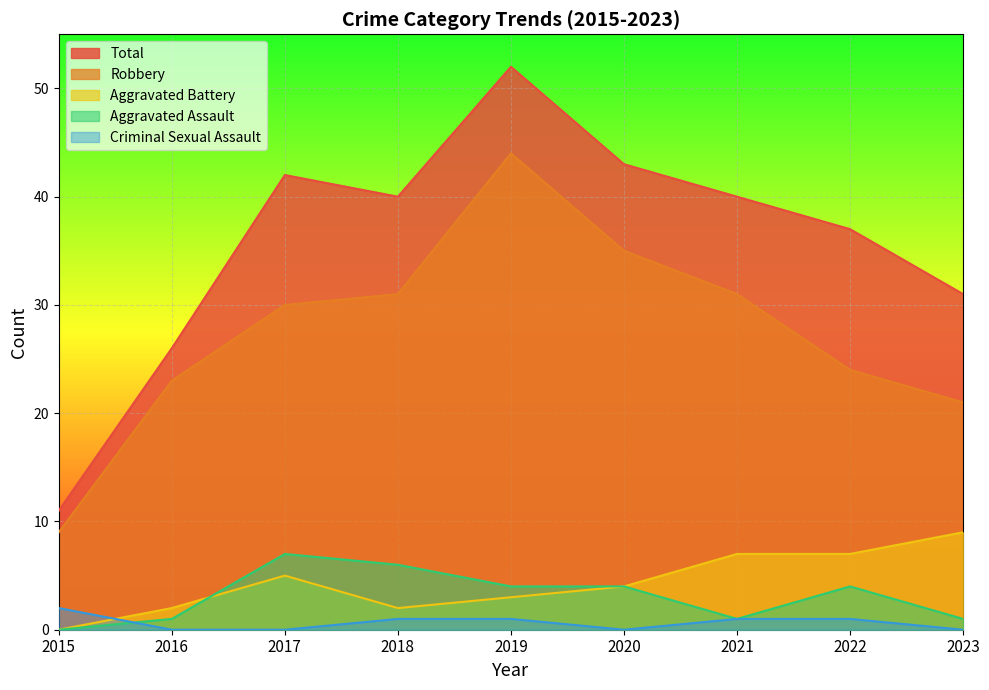

Which category has the lowest value across all series?

2015